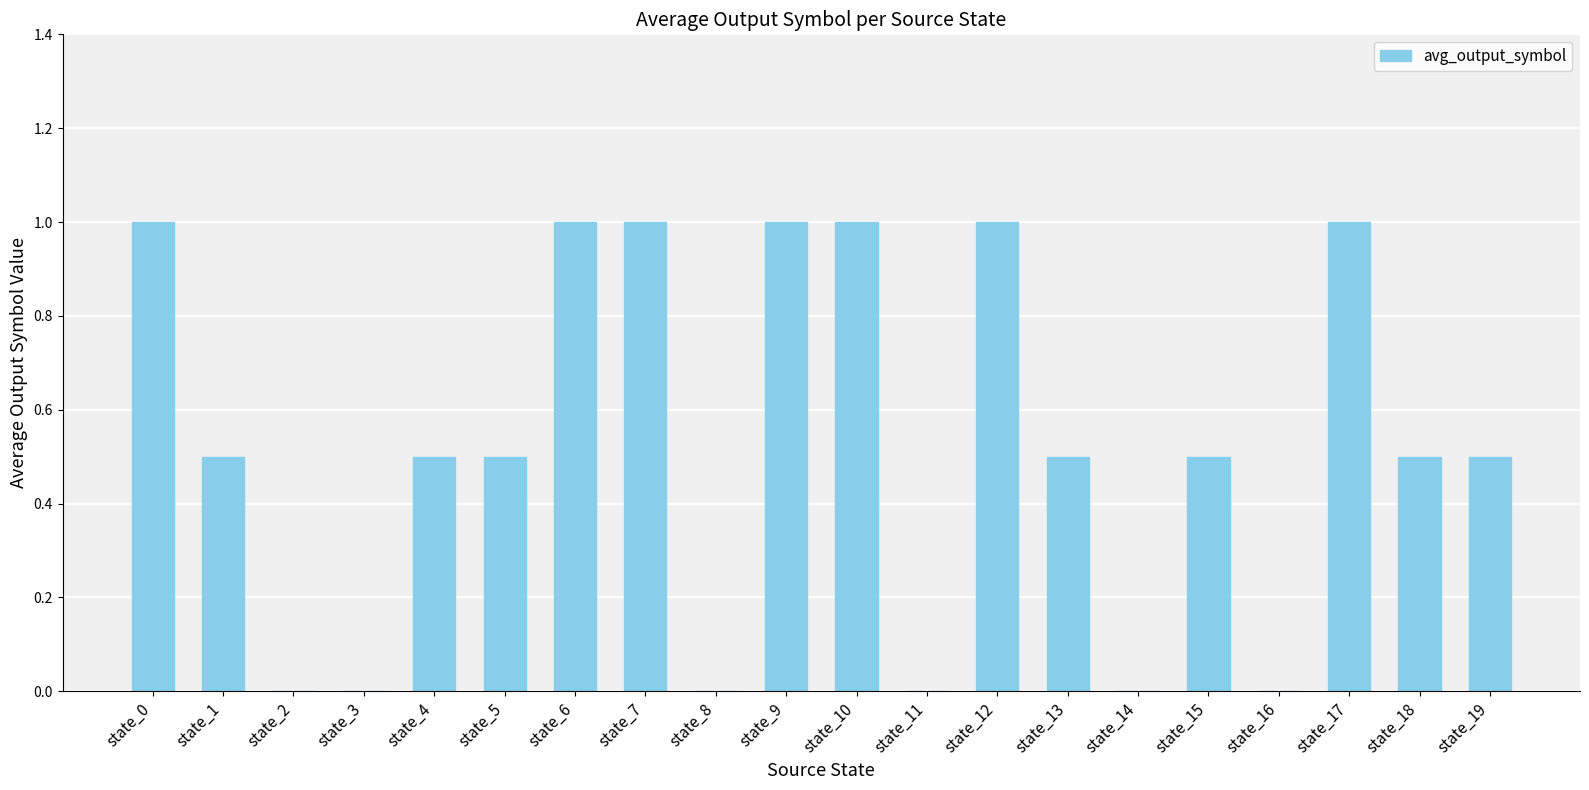

Between state_5 and state_14, which is larger?

state_5